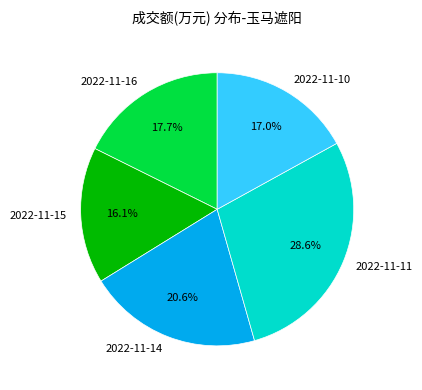

Which has a higher value, 2022-11-11 or 2022-11-16?

2022-11-11